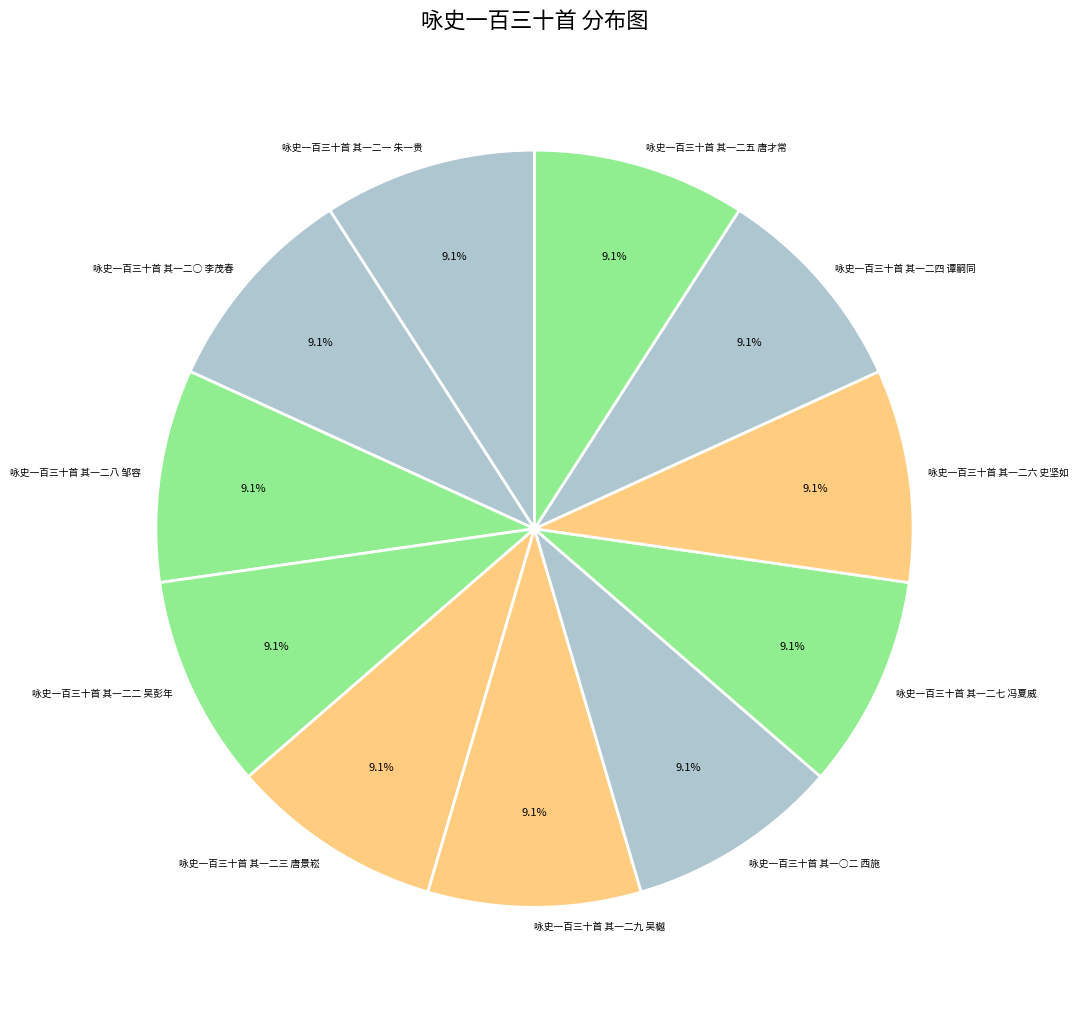

The 咏史一百三十首 其一二四 谭嗣同 slice represents 9% of the pie. True or false?

True